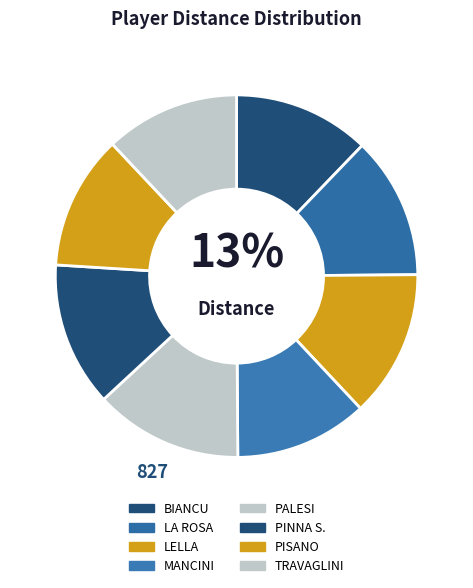

What percentage do PALESI and TRAVAGLINI together represent?

25.2%